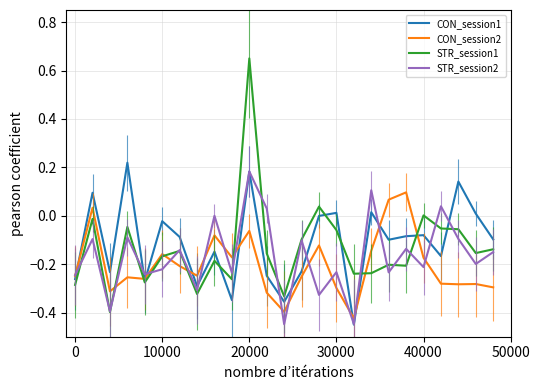

List the series in order of their overall mean, highest first.

CON_session1, STR_session1, STR_session2, CON_session2